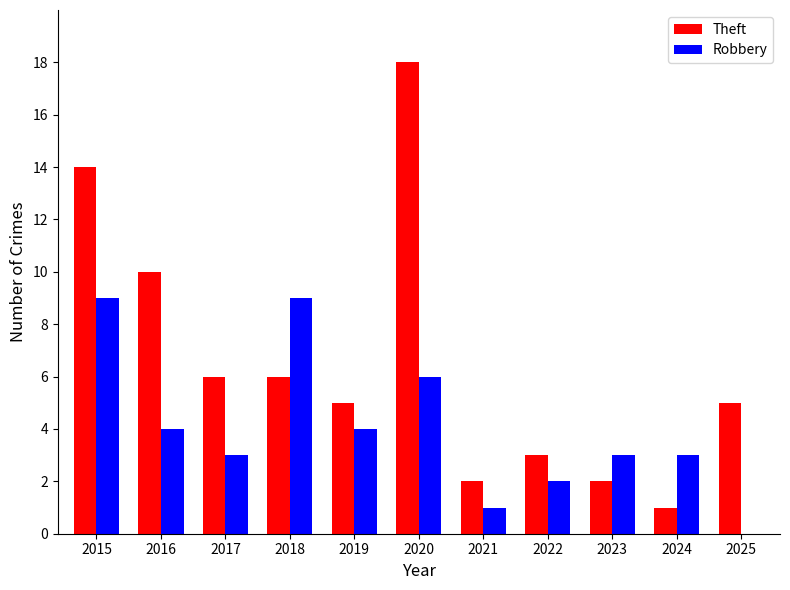

Reading left to right, what are all the values shown in this chart?

Theft: 14	10	6	6	5	18	2	3	2	1	5
Robbery: 9	4	3	9	4	6	1	2	3	3	0